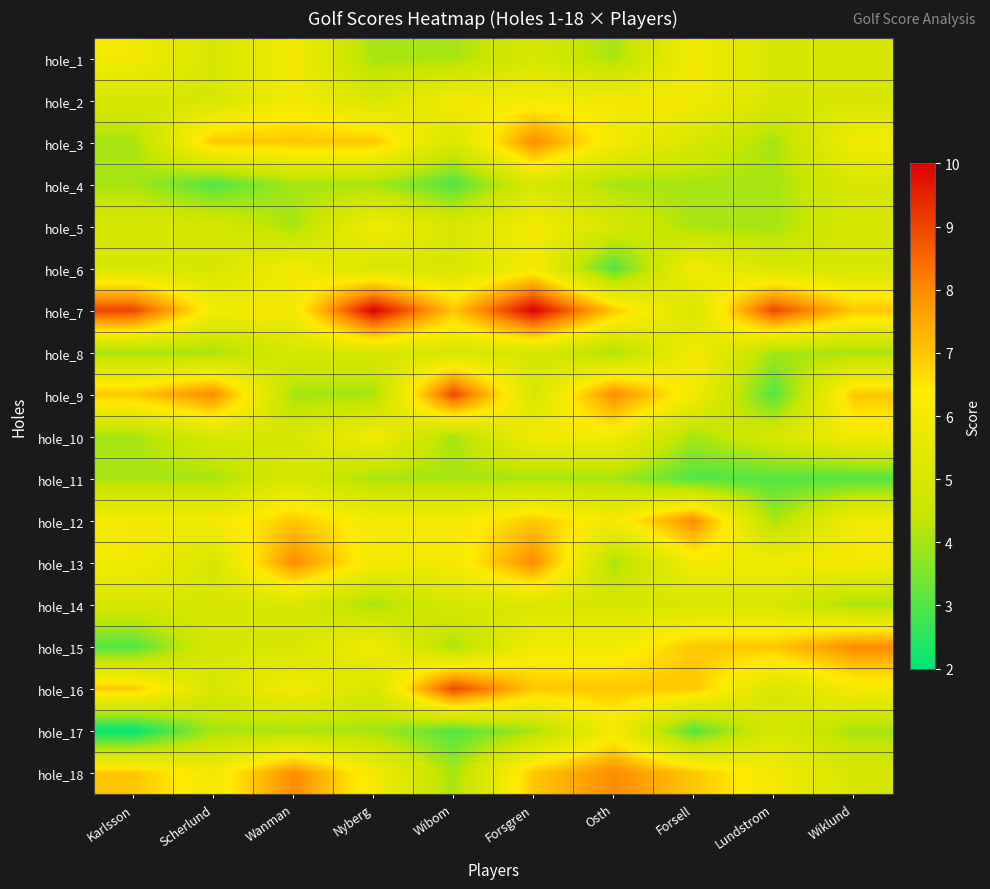

At which category is the sum across all series the highest?

Forsgren